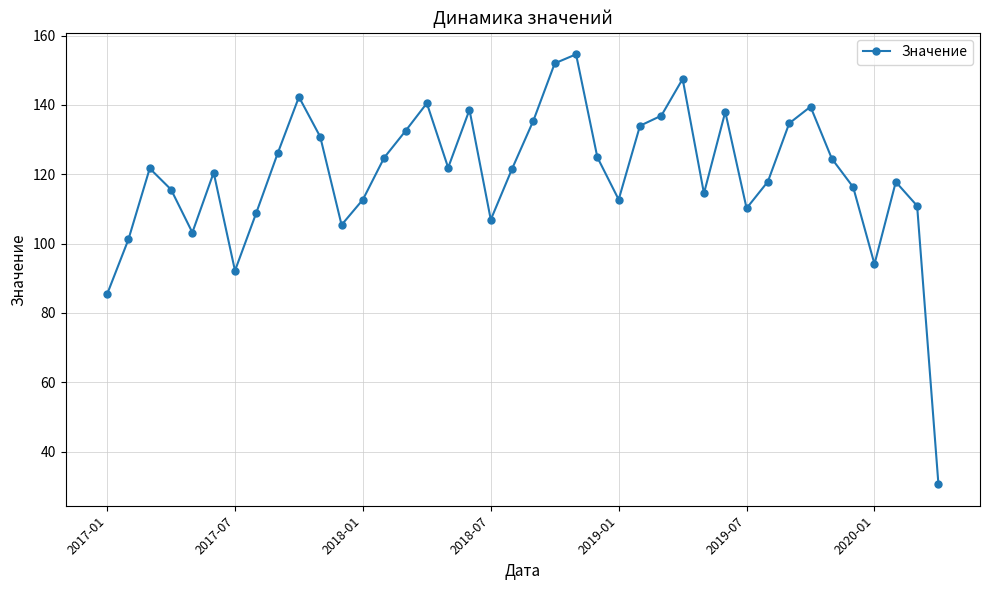

What is the difference between the maximum and minimum values?

124.0